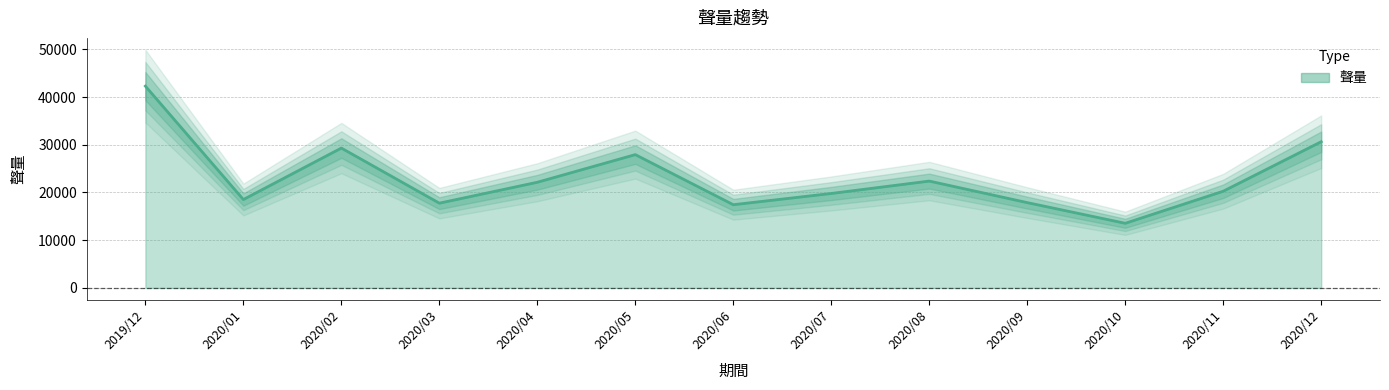

How many series are shown in this chart?

1